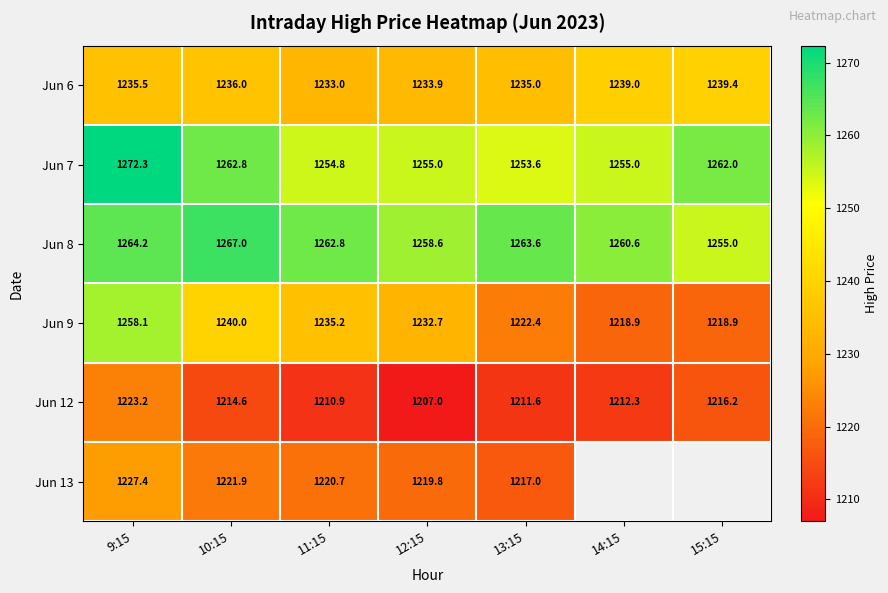

What is the difference between the highest and lowest values at 10:15?

52.4